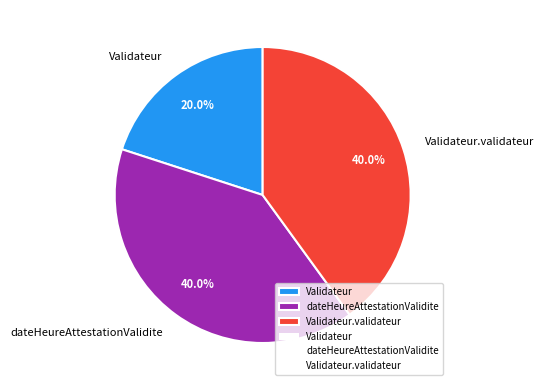

What percentage is NOT represented by Validateur?

80.0%